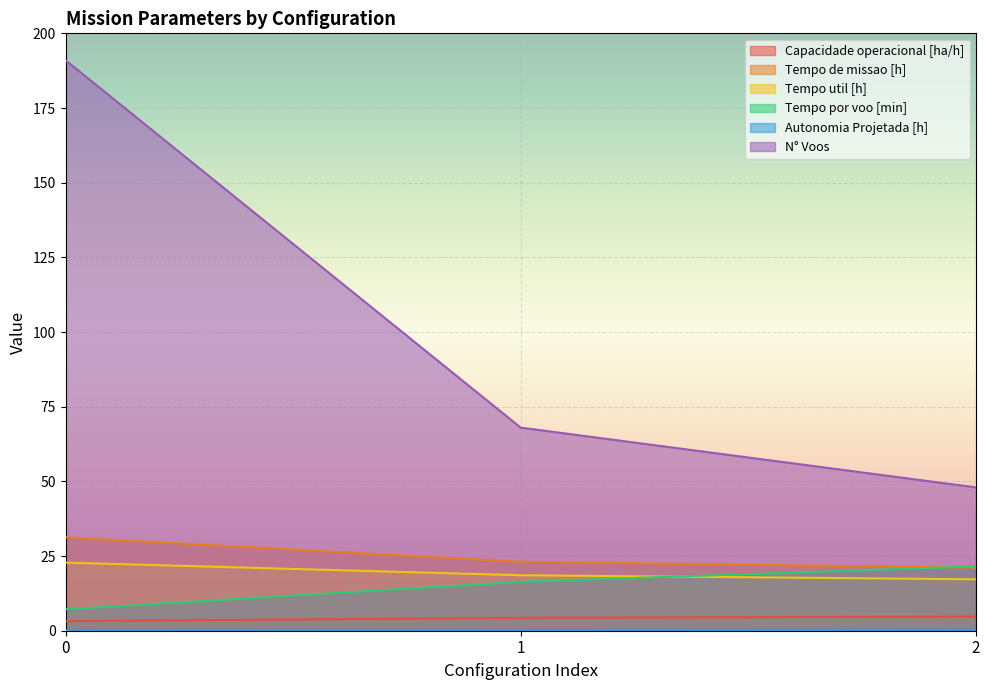

What is the difference between the second highest and minimum values in the N° Voos series?

20.0